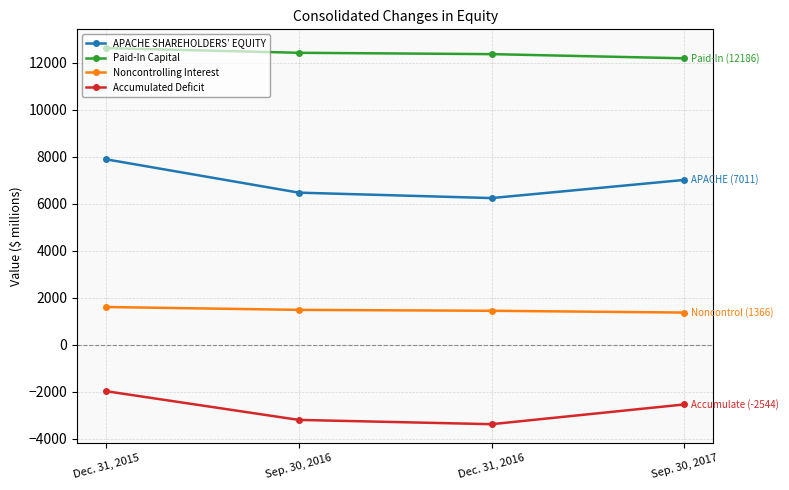

The value of Noncontrolling Interest at Dec. 31, 2016 is 721. True or false?

False